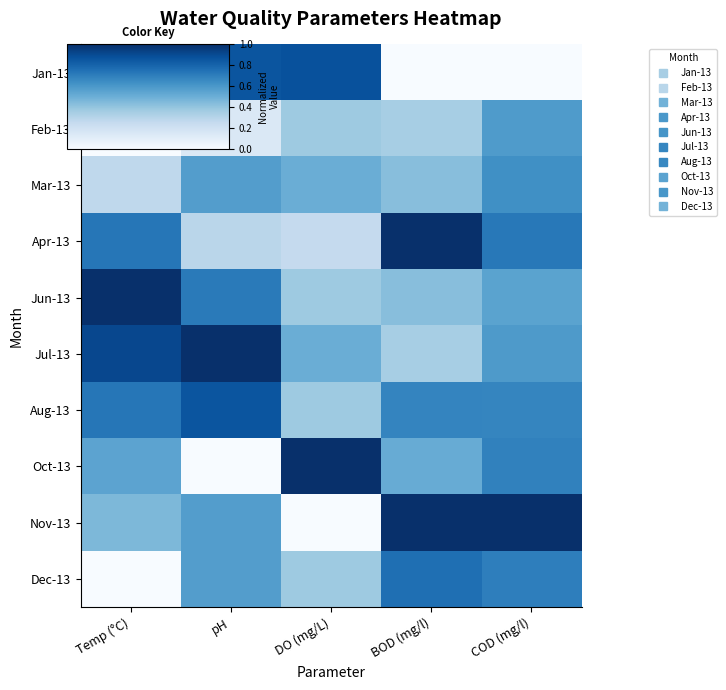

Between Temp (°C) and pH, which is larger?

pH